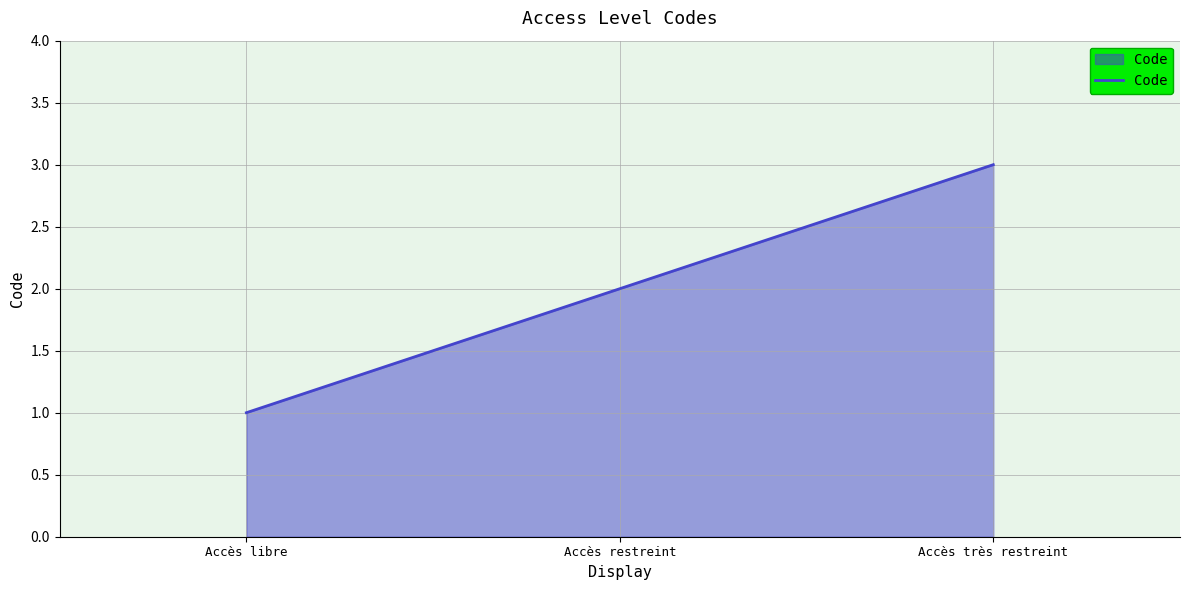

Which category has the lowest value across all series?

Accès libre